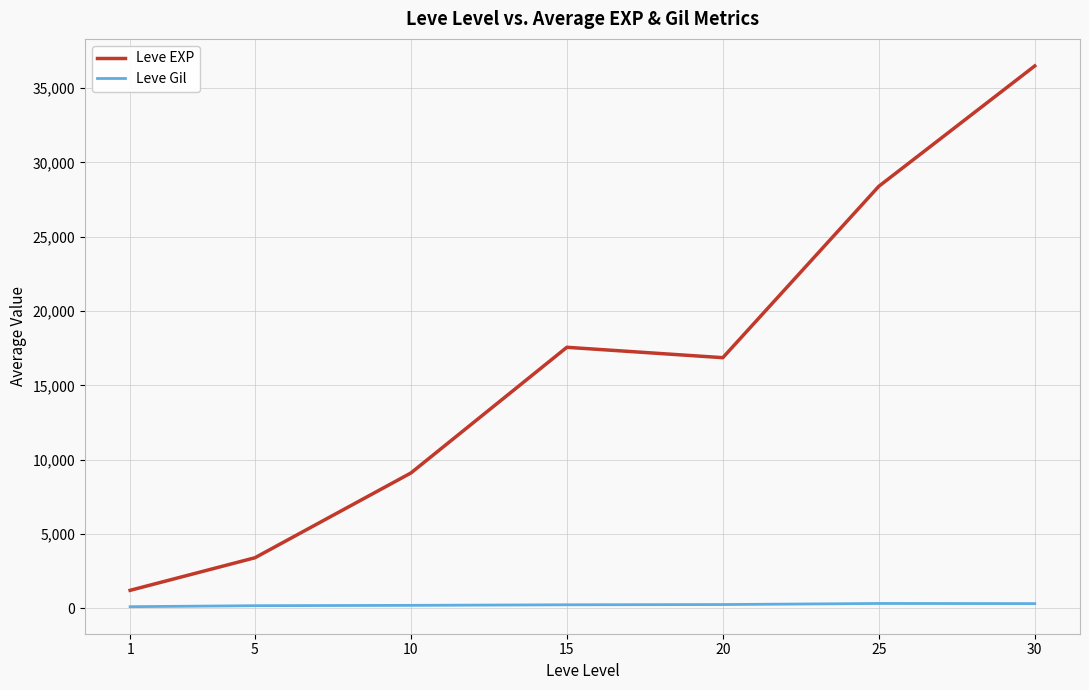

At how many categories does at least one series exceed 14547?

4